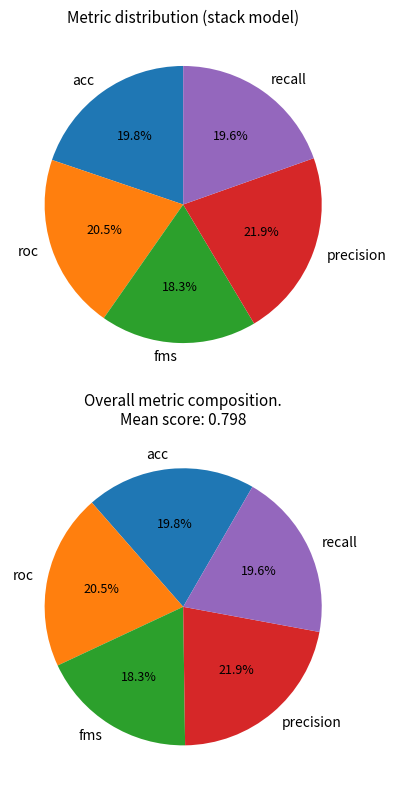

How many slices are in this pie chart?

5